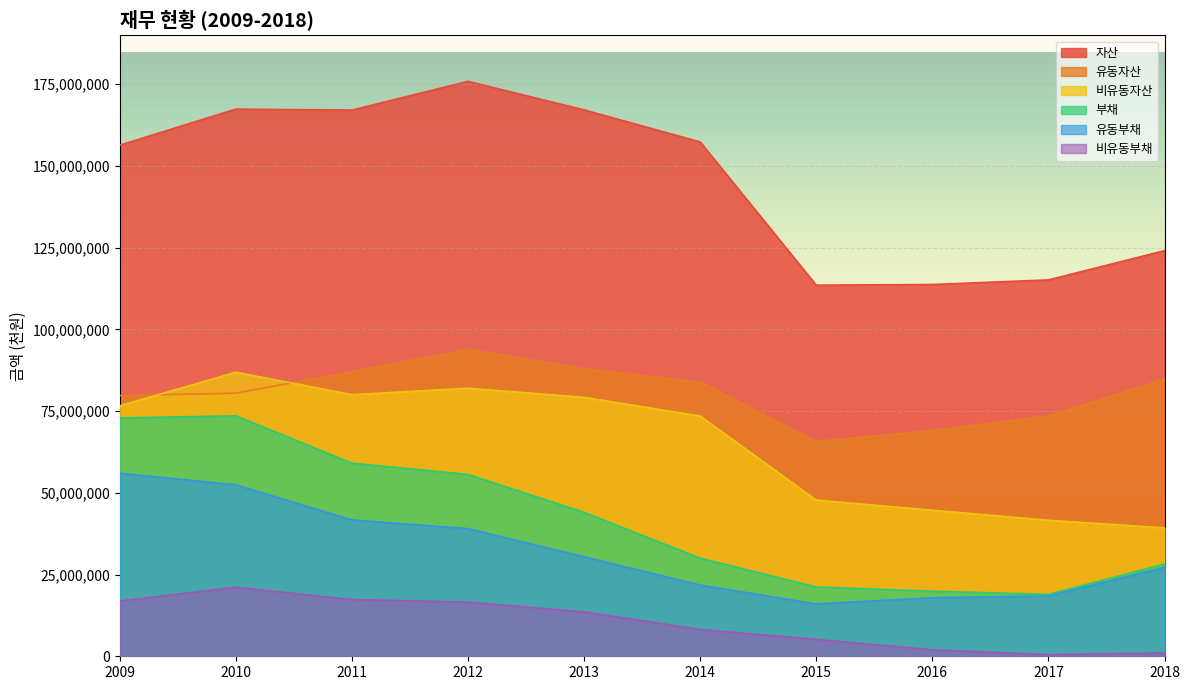

Reading left to right, transcribe all the data shown in this chart.

자산: 2009=156347473	2010=167369956	2011=167075020	2012=175862176	2013=167131384	2014=157329738	2015=113515396	2016=113724831	2017=115125493	2018=124064199
유동자산: 2009=79738493	2010=80483940	2011=87053241	2012=93876571	2013=87932134	2014=83845863	2015=65739348	2016=69046170	2017=73527736	2018=84785487
비유동자산: 2009=76608981	2010=86886017	2011=80021780	2012=81985605	2013=79199250	2014=73483875	2015=47776048	2016=44678661	2017=41597758	2018=39278712
부채: 2009=72906242	2010=73547285	2011=59060606	2012=55613440	2013=44011987	2014=29996196	2015=21182259	2016=19898741	2017=18937382	2018=28217110
유동부채: 2009=55994141	2010=52429664	2011=41709074	2012=39029015	2013=30432851	2014=21787160	2015=16016355	2016=17910399	2017=18450480	2018=27186704
비유동부채: 2009=16912101	2010=21117621	2011=17351532	2012=16584424	2013=13579136	2014=8209036	2015=5165904	2016=1988342	2017=486902	2018=1030406